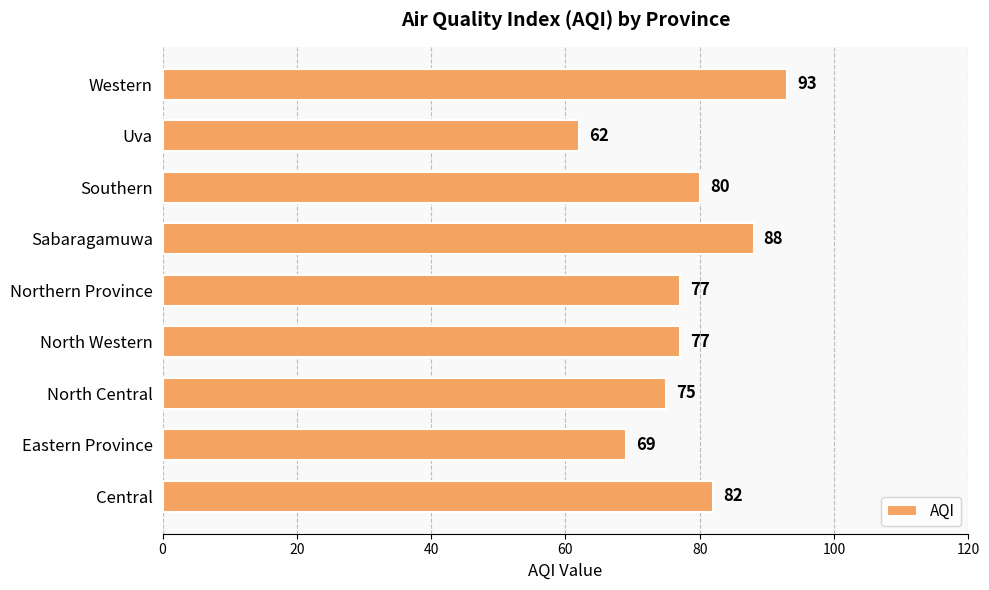

How many distinct data groups are displayed?

1